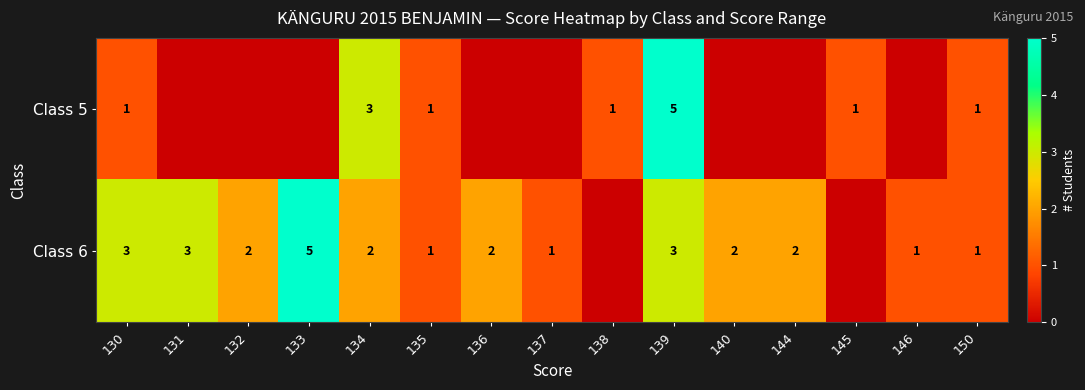

Is it true that Class 6 equals 3 at 133?

False